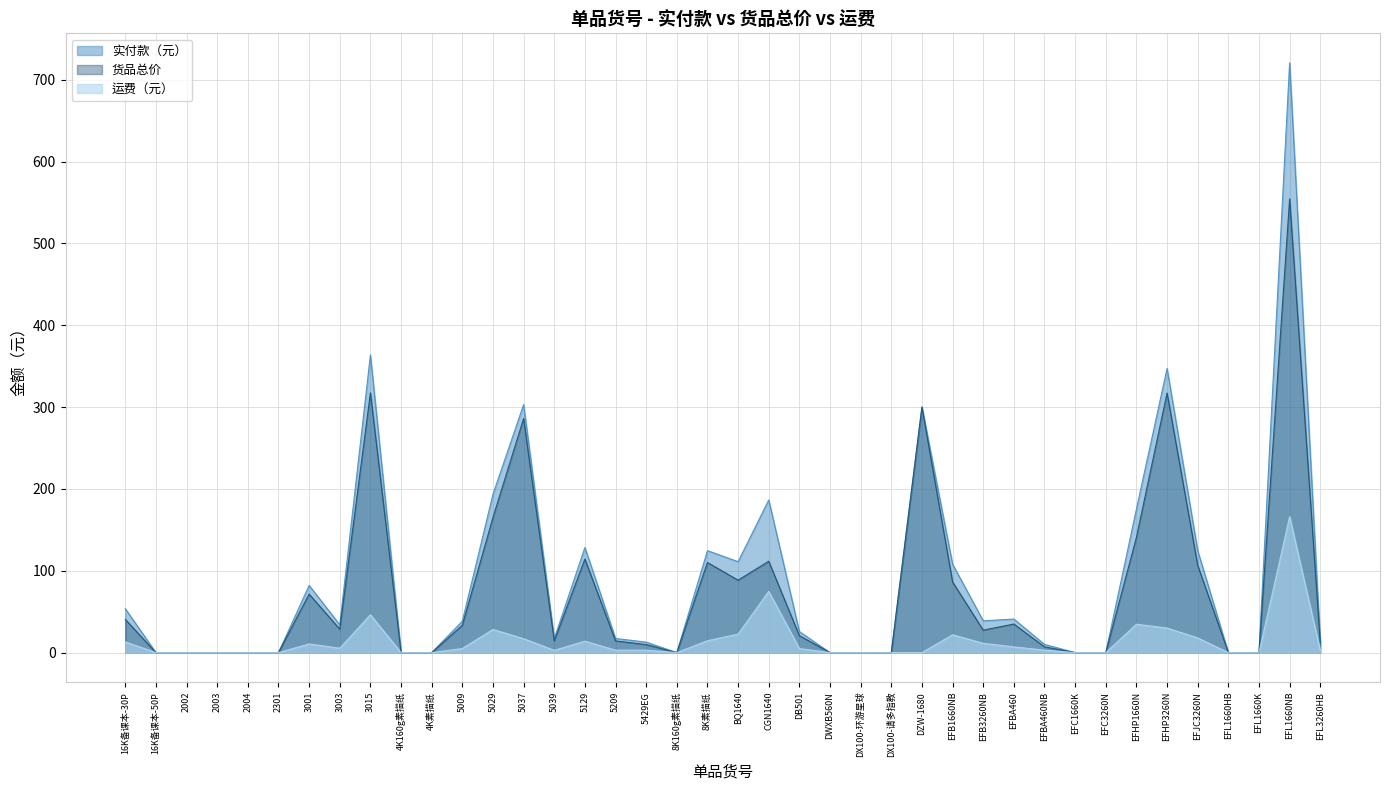

How many data points in 实付款（元） are above 25?

20